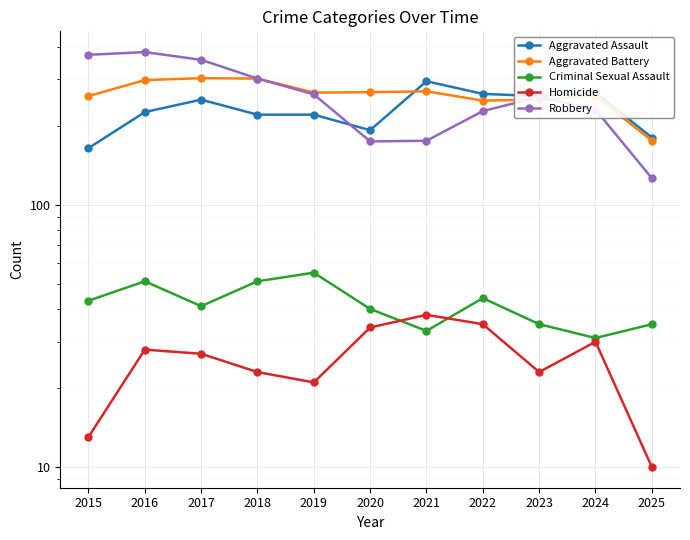

Between which two adjacent categories do Criminal Sexual Assault and Homicide first intersect?

2020 and 2021